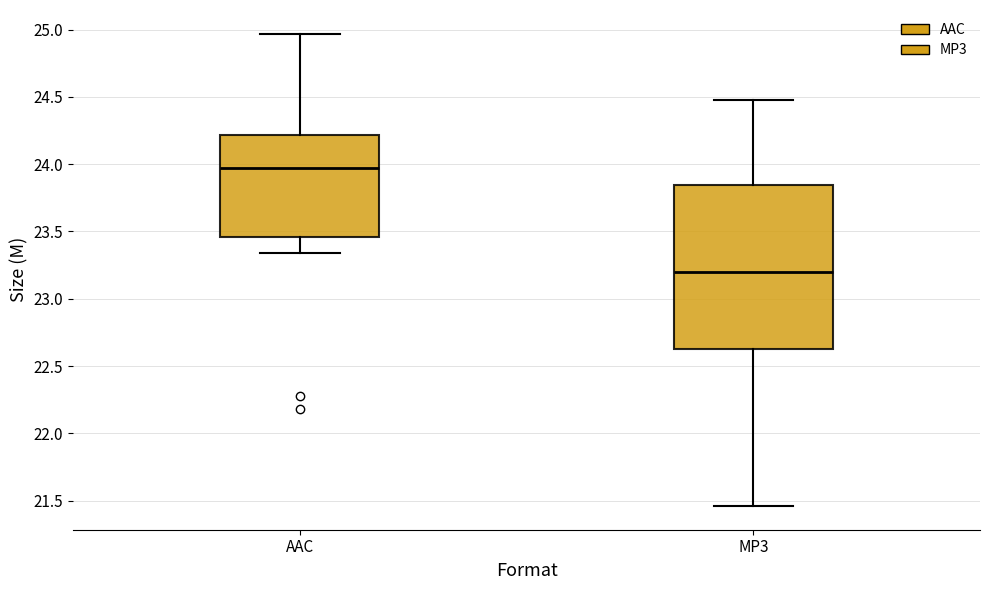

Reading left to right, transcribe this box plot: for each box, give where its median line is, the range the box spans, and where its two whiskers end, as read against the y-axis. The values are not printed on the chart, so give them approximately, as read against the axis.

AAC: median 24.00, box 23.45 to 24.20, whiskers 23.35 to 24.95
MP3: median 23.20, box 22.65 to 23.85, whiskers 21.45 to 24.50